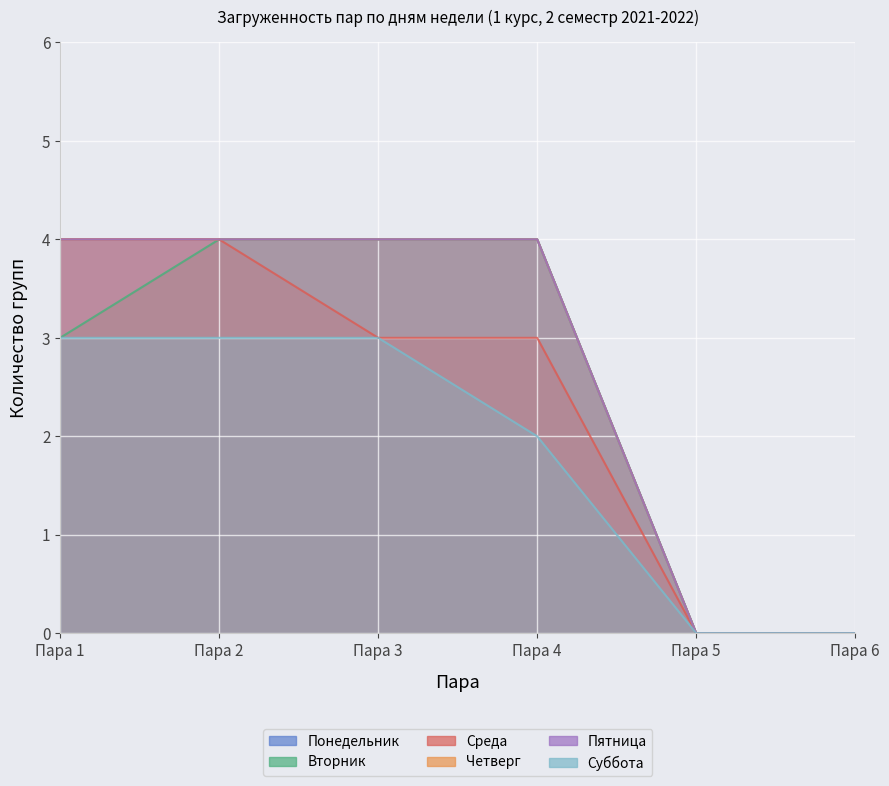

What is the lowest value of the Пятница series?

1